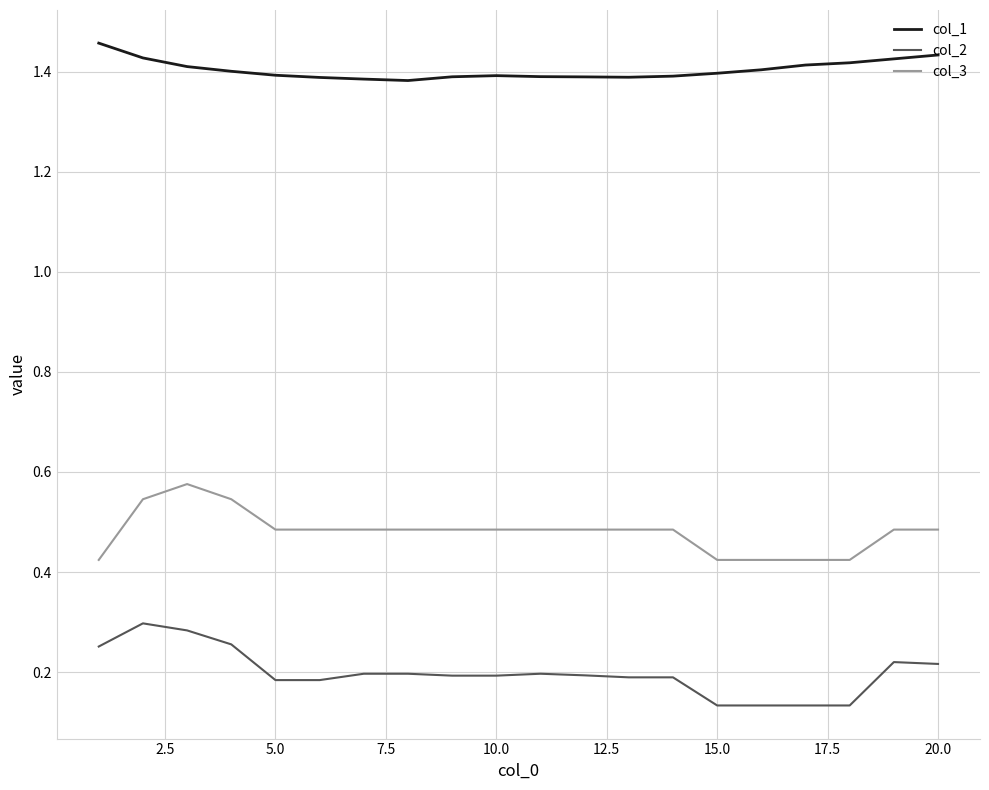

Which series has the largest total across all categories?

col_1